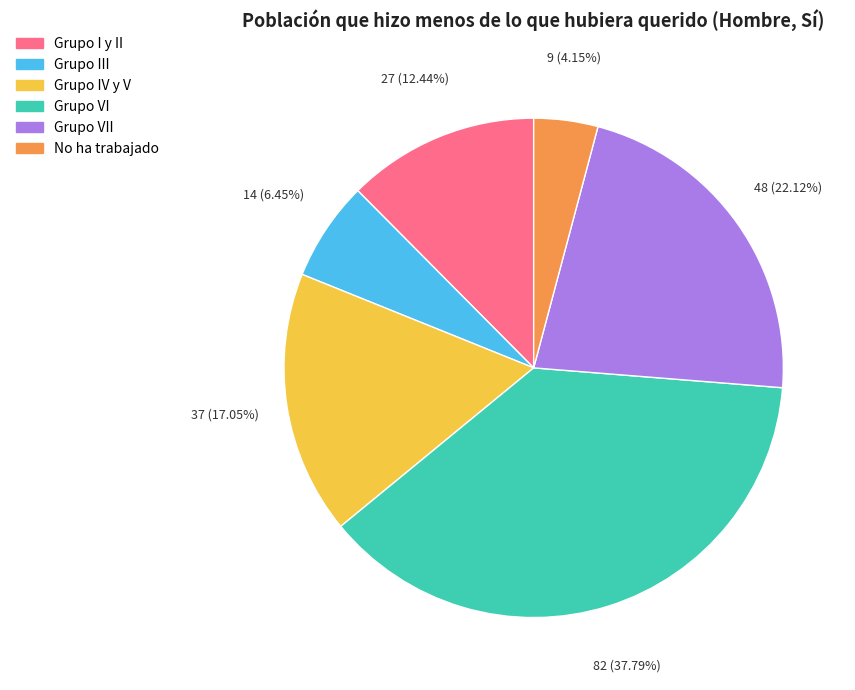

To the nearest percent, what is the combined percentage of No ha trabajado and Grupo I y II?

17%